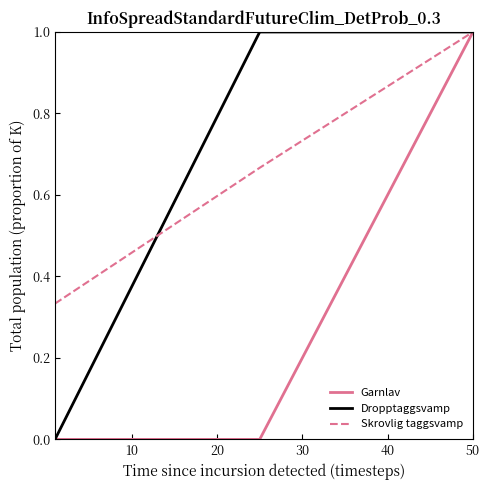

What is the maximum value for Dropptaggsvamp?

1.0